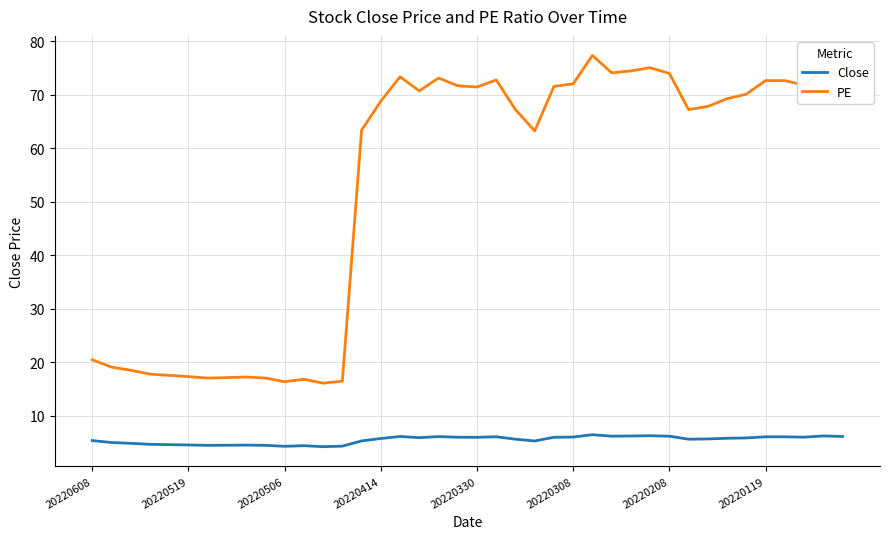

Count the number of categories in the chart.

40